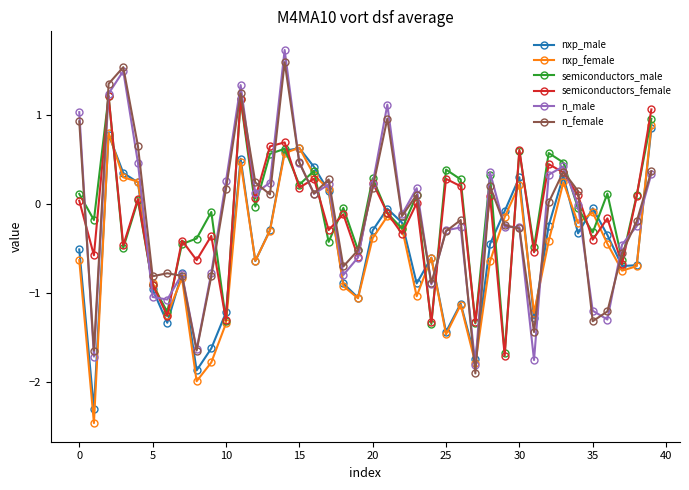

What is the maximum value shown in the chart?

1.7